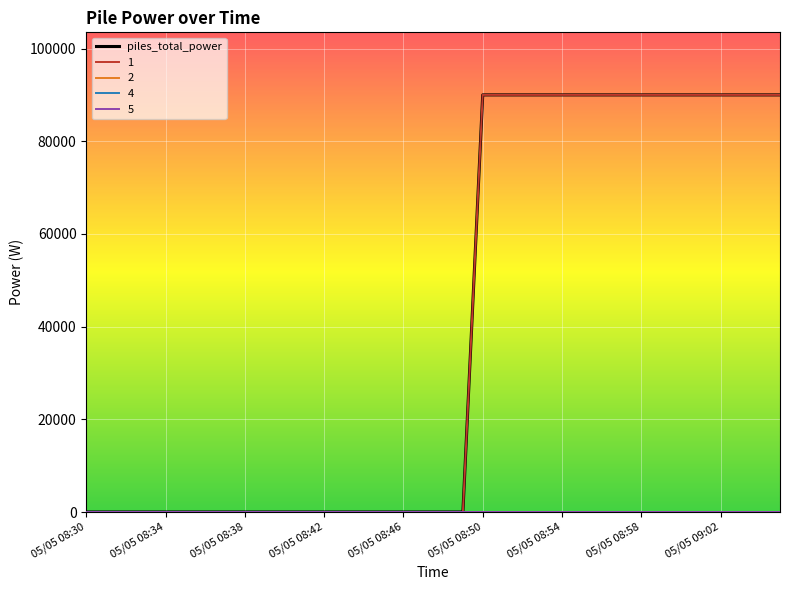

Does the chart have visible grid lines?

Yes